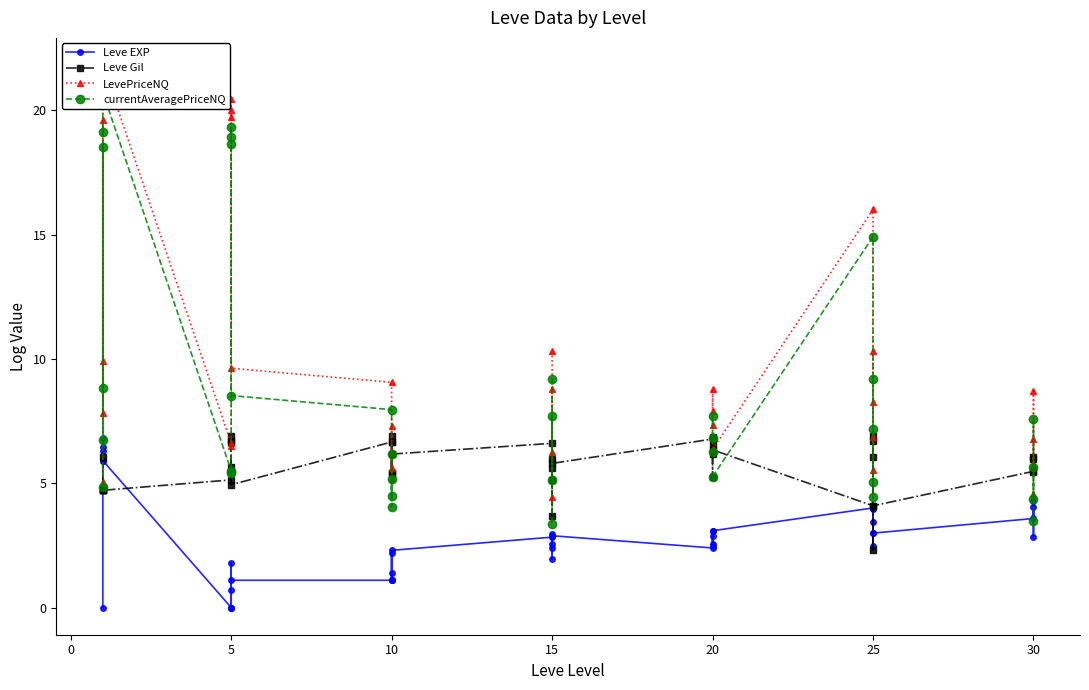

Does the chart have visible grid lines?

No